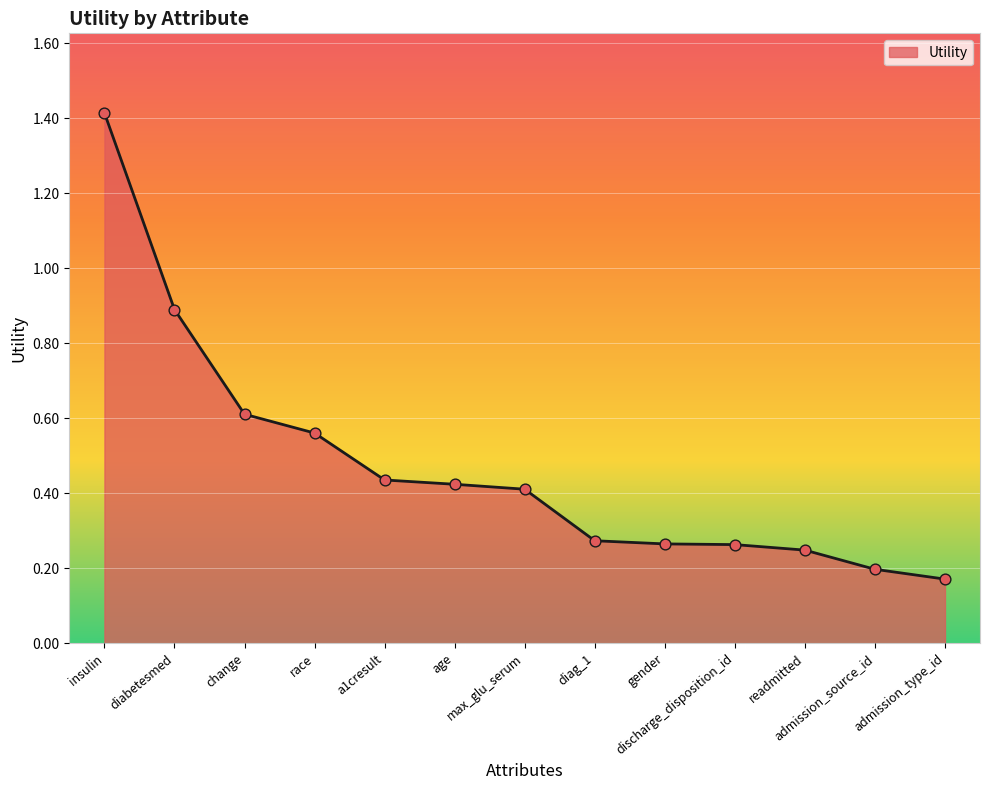

What is the change in value from diabetesmed to readmitted?

-0.6